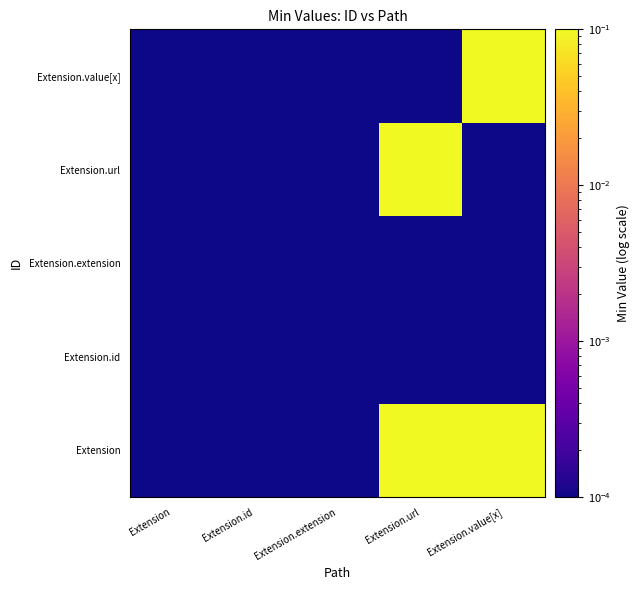

Which series has the largest range (max minus min)?

Extension